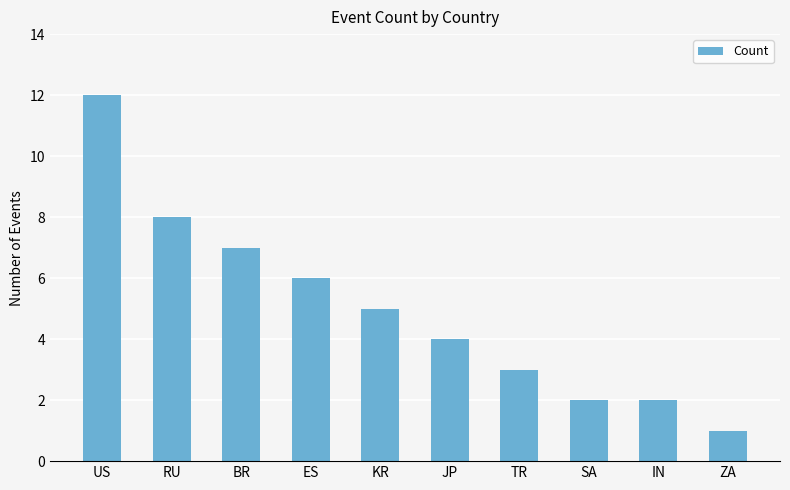

Is it true that the value at TR is 3?

True